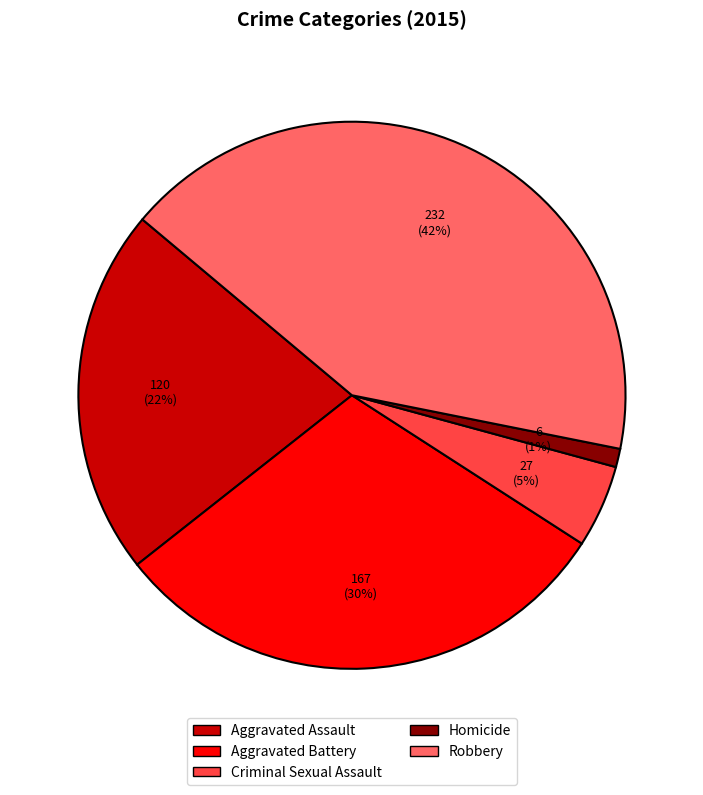

True or false: Criminal Sexual Assault accounts for 5% of the total.

True